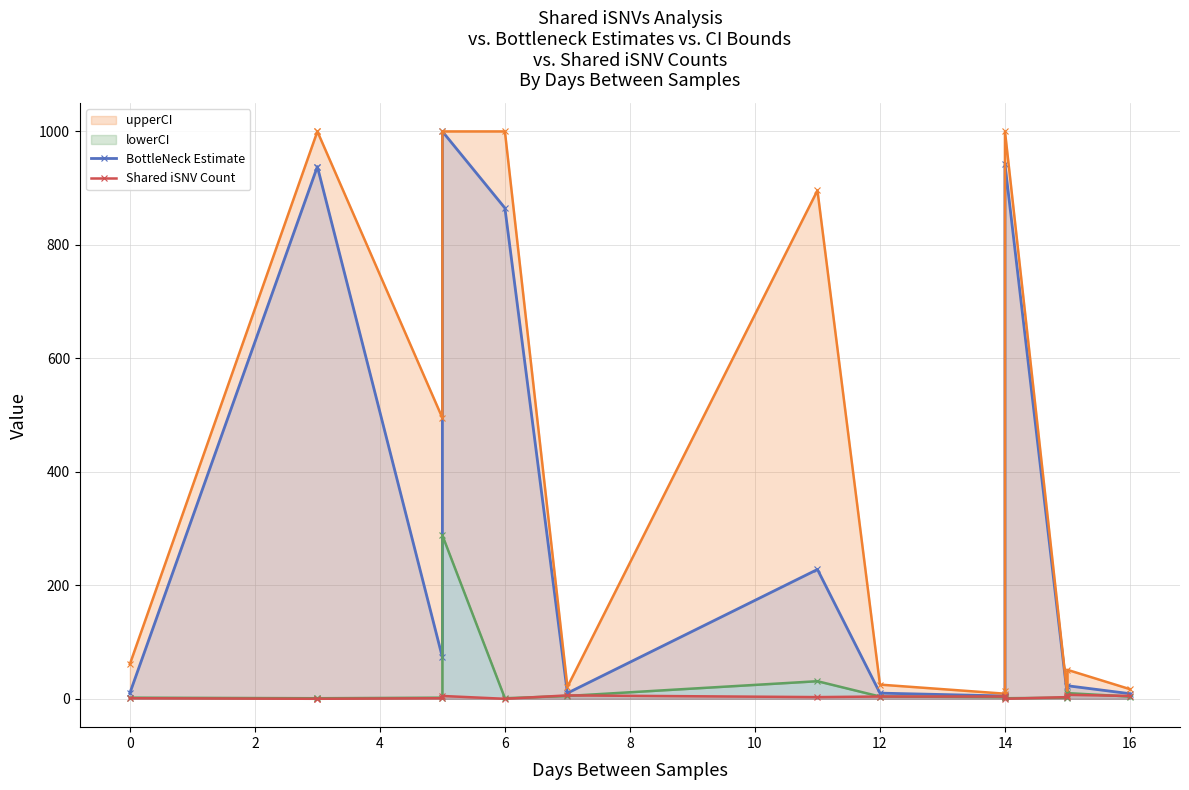

What is the greatest value displayed?

1000